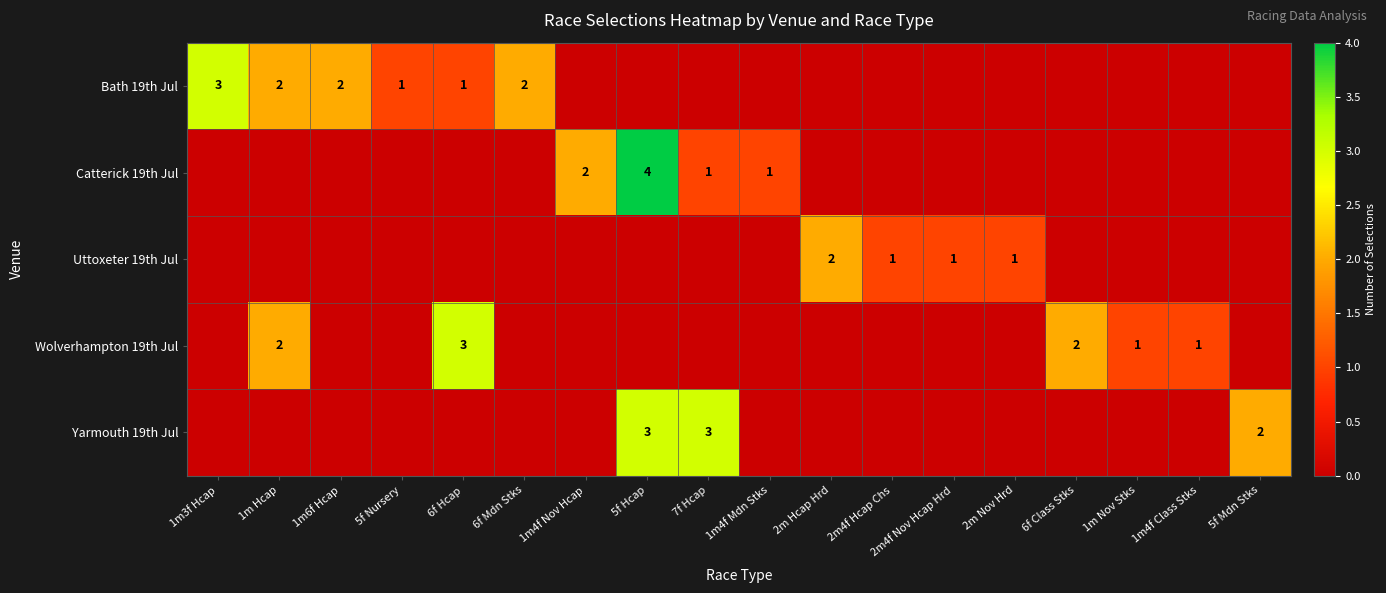

Which has a higher value, 1m6f Hcap or 6f Hcap?

1m6f Hcap